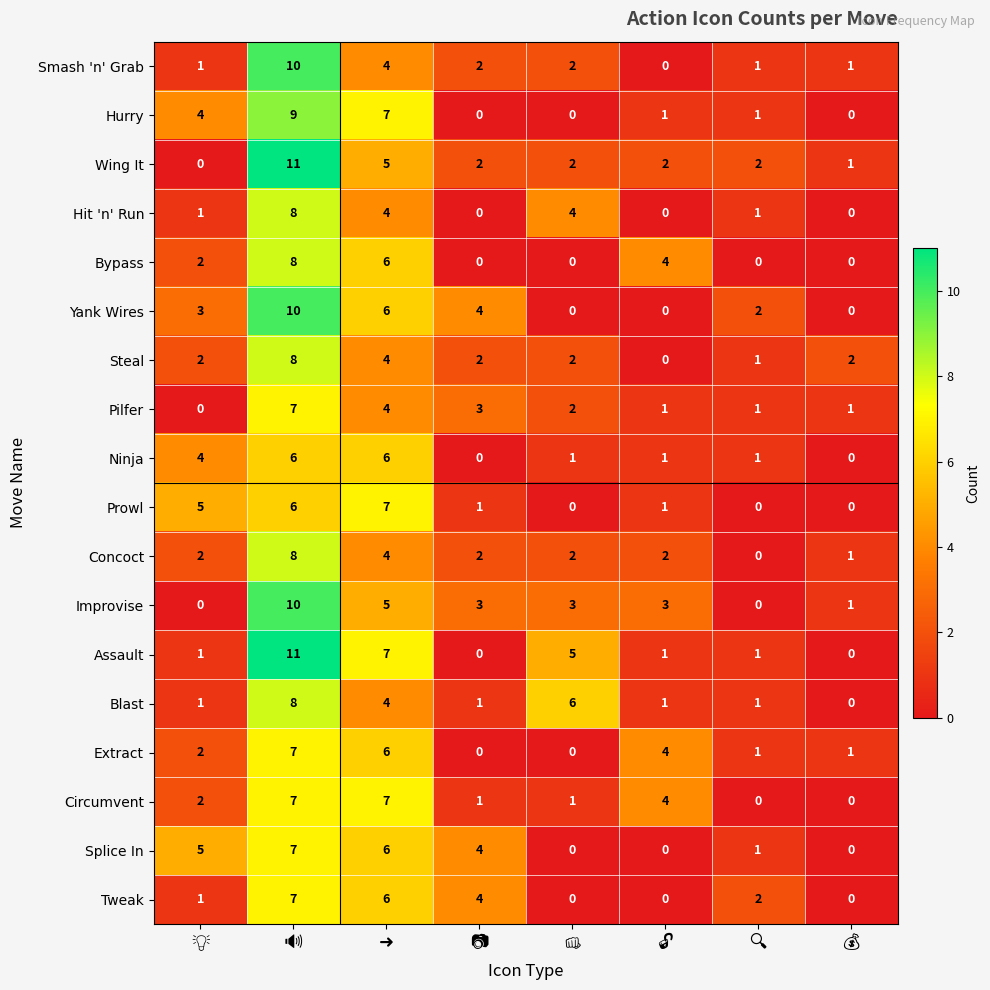

What is the maximum value shown in the chart?

11